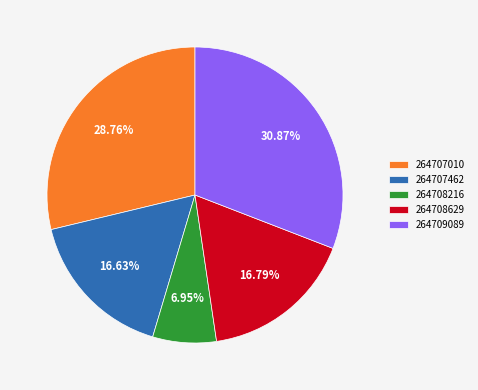

How many slices are in this pie chart?

5